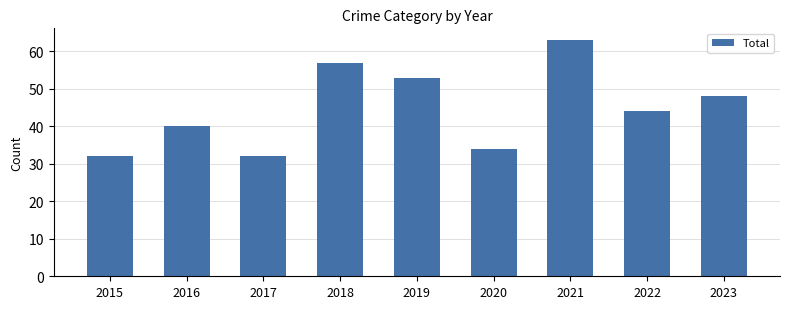

Does the chart contain stacked bars?

No